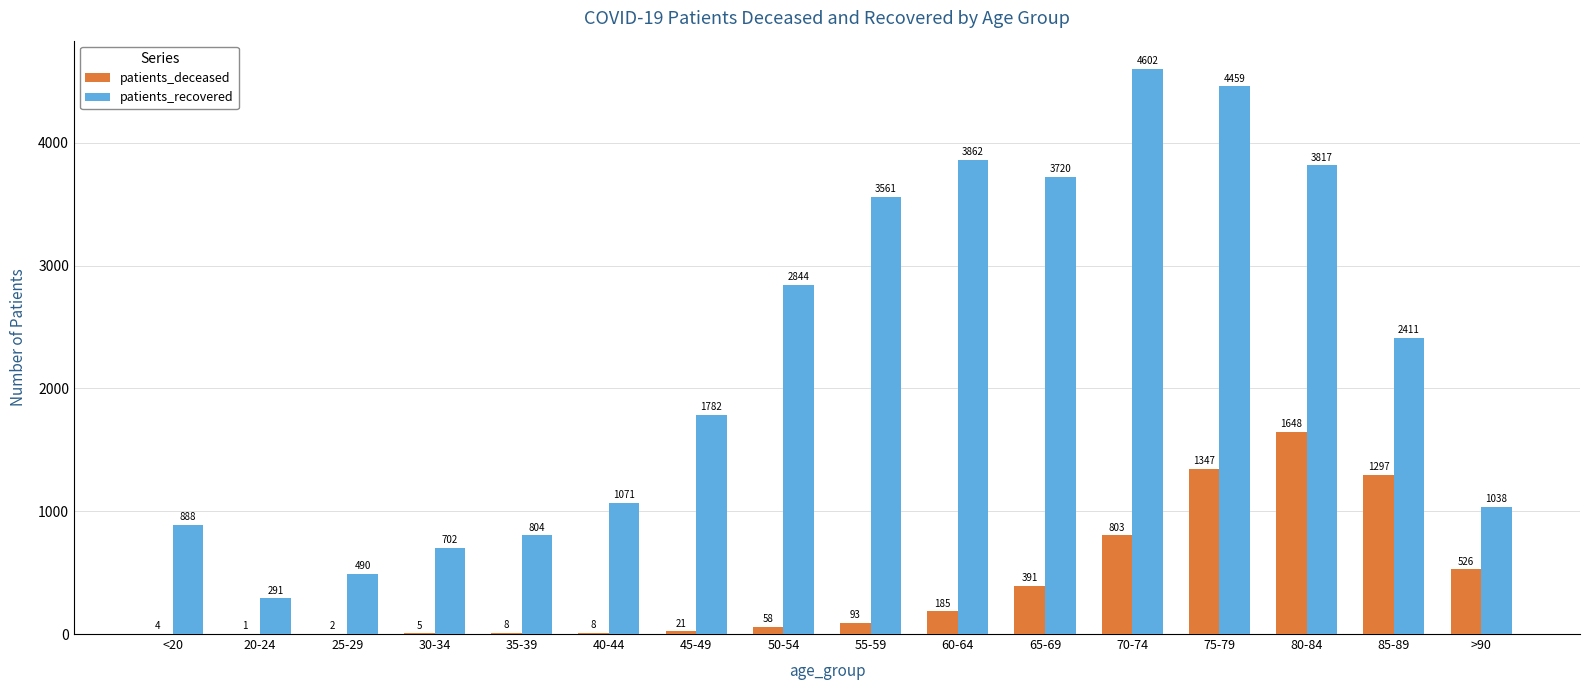

Which series changed the most between 50-54 and 65-69?

patients_recovered